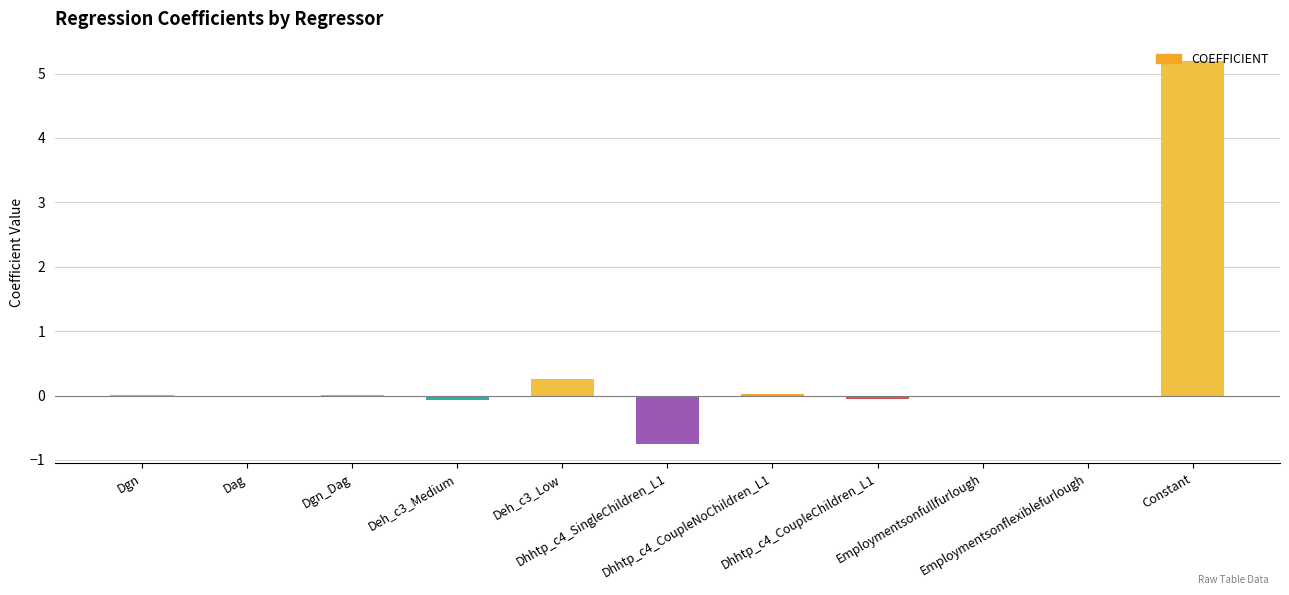

What is the maximum value shown in the chart?

5.2